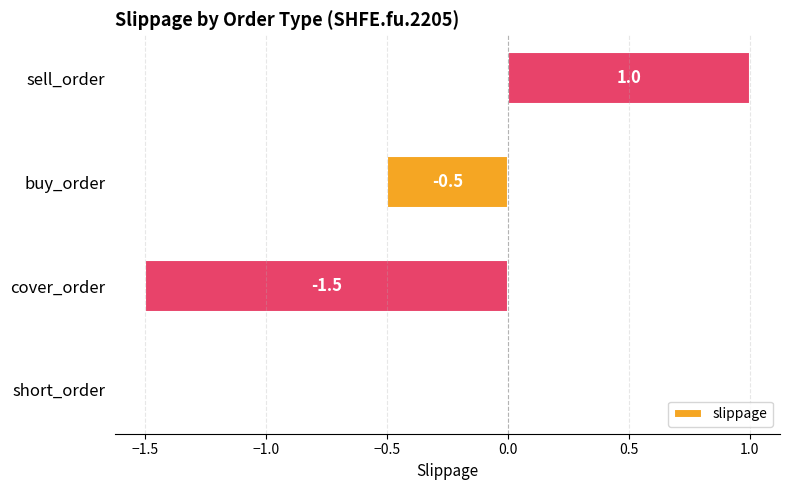

What is the sum of the values at short_order and buy_order?

-0.5